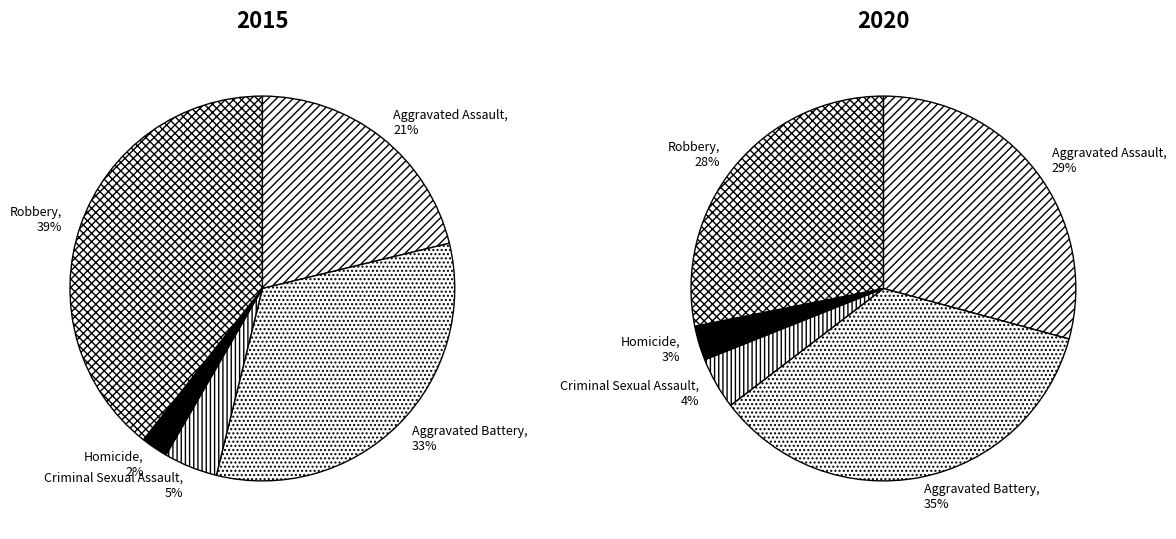

How many slices are in this pie chart?

5